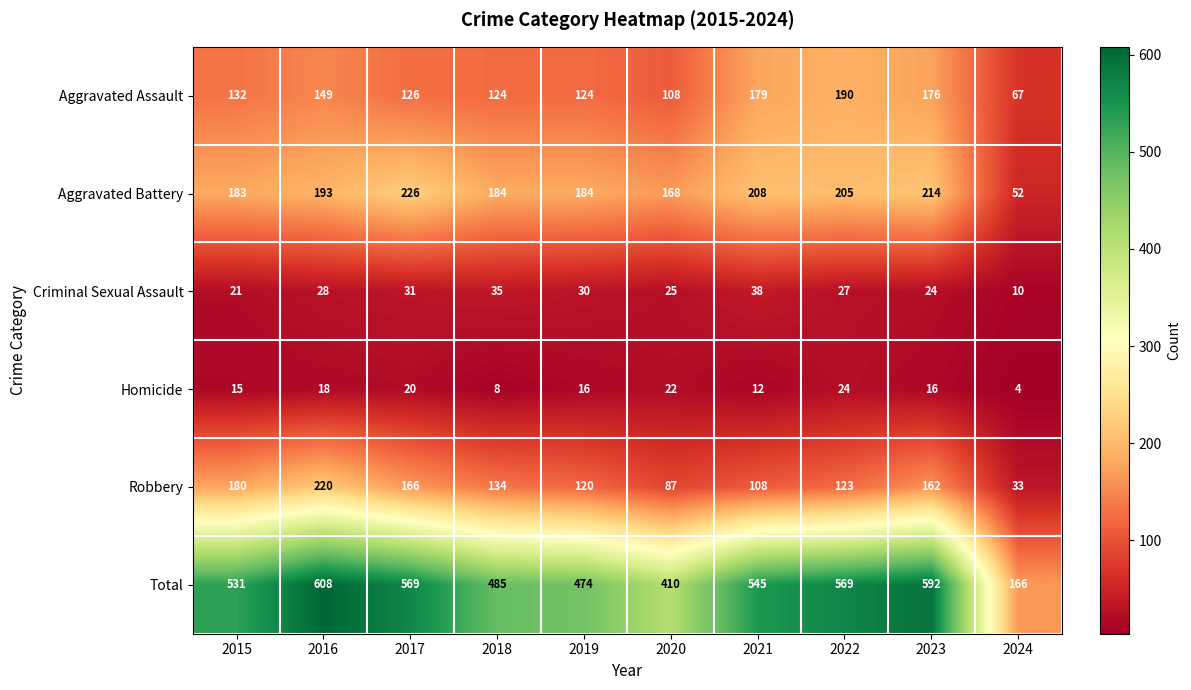

What is the difference between the Aggravated Battery values at 2021 and 2023?

6